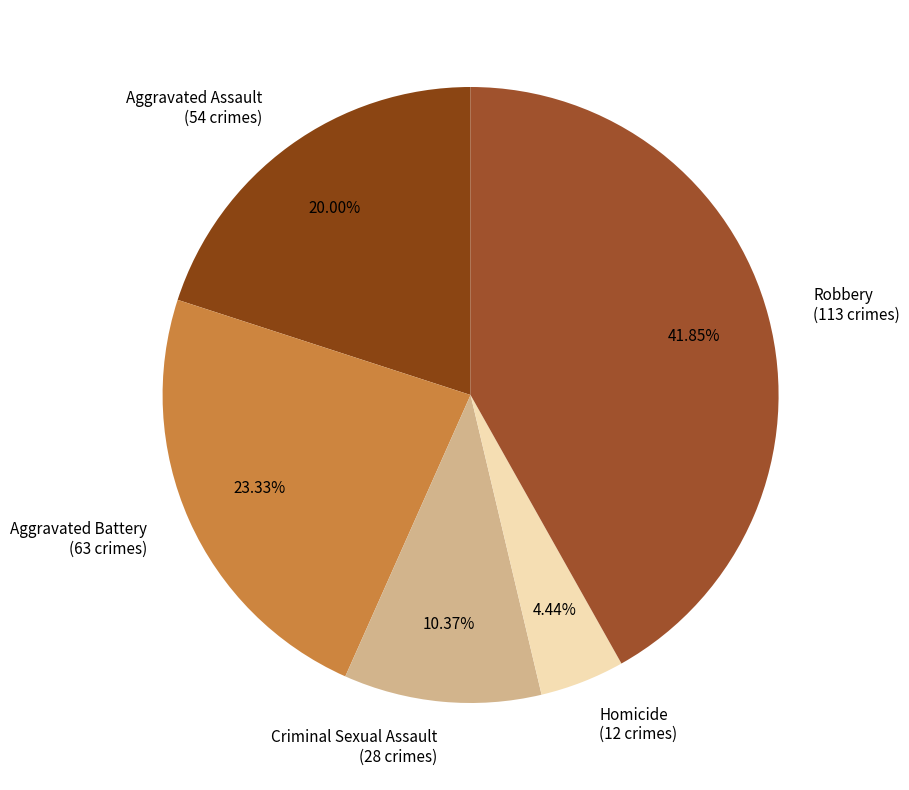

To the nearest percent, what is the combined percentage of Aggravated Assault and Homicide?

24%